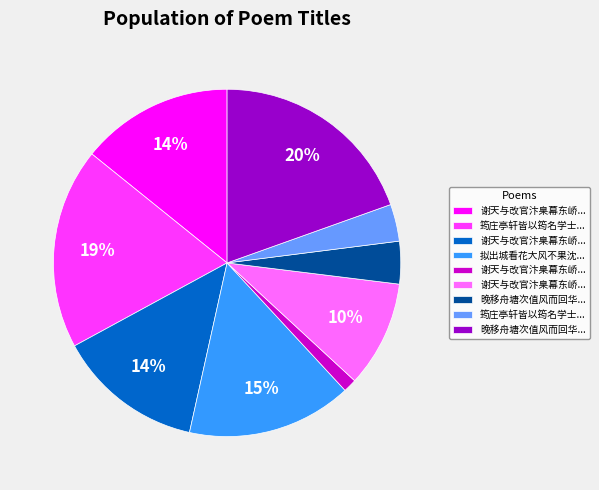

Count the number of slices in the pie.

9